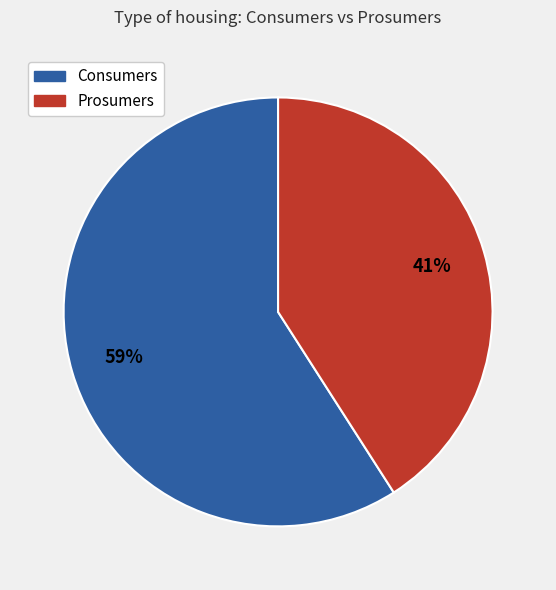

How many segments does this pie chart have?

2